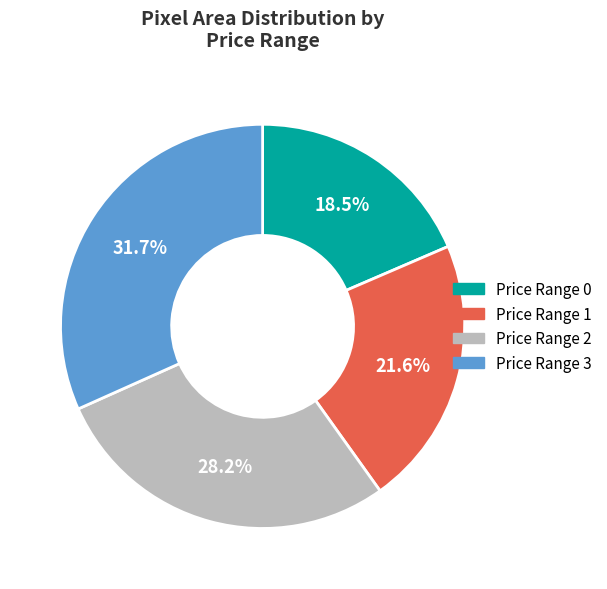

Which slice is the smallest?

Price Range 0